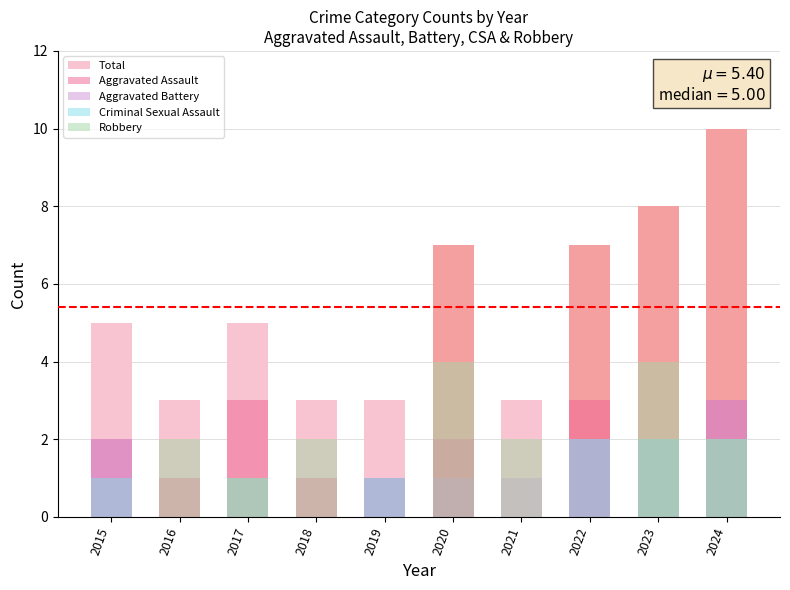

The value of Aggravated Assault at 2016 is 1. True or false?

True